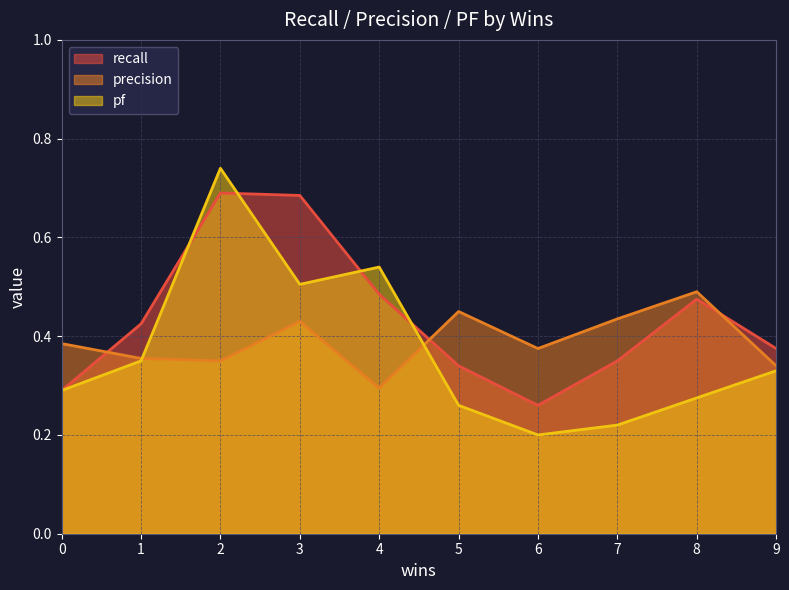

Rank the series by their average value, from lowest to highest.

pf, precision, recall